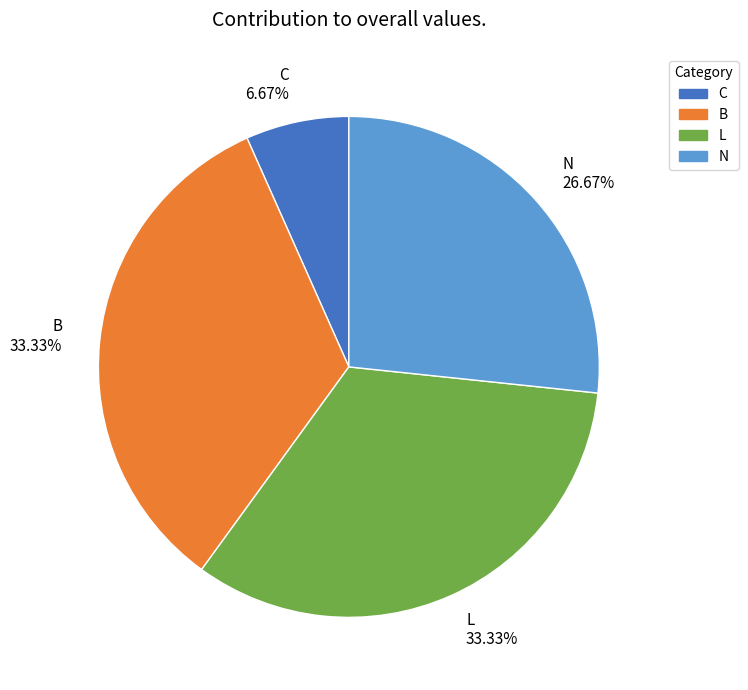

Count the number of slices in the pie.

4